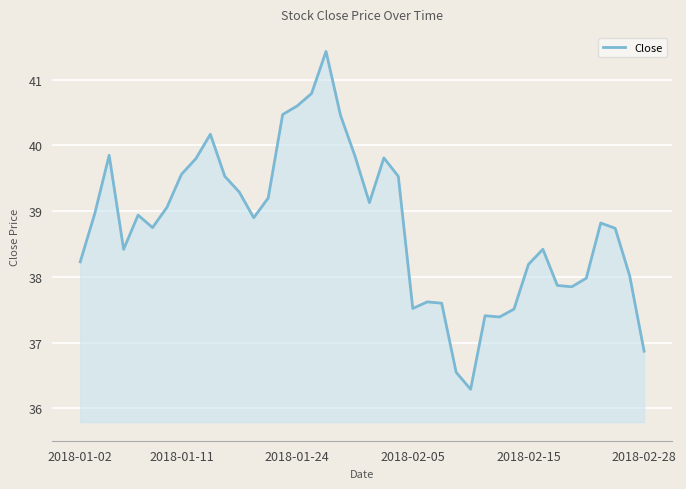

What is the difference between the maximum and minimum values?

5.1